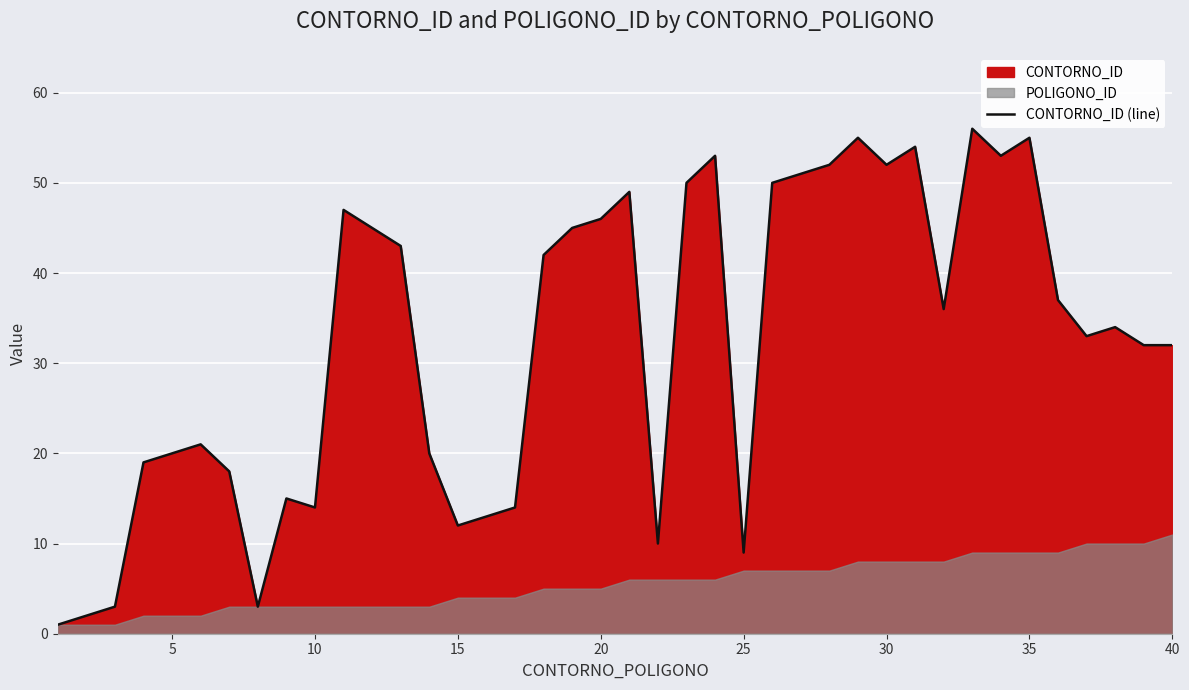

What is the highest value of the CONTORNO_ID (line) series?

56